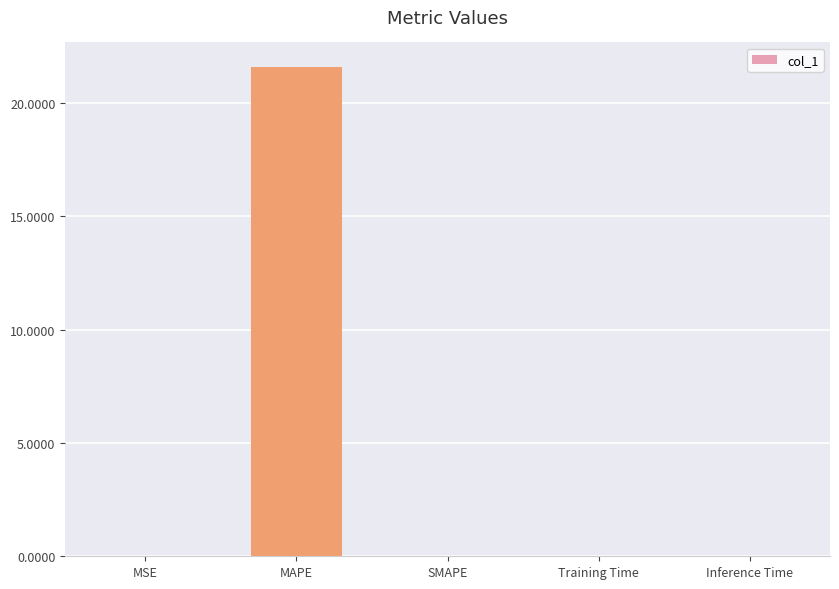

What value does the data have at MAPE?

21.6